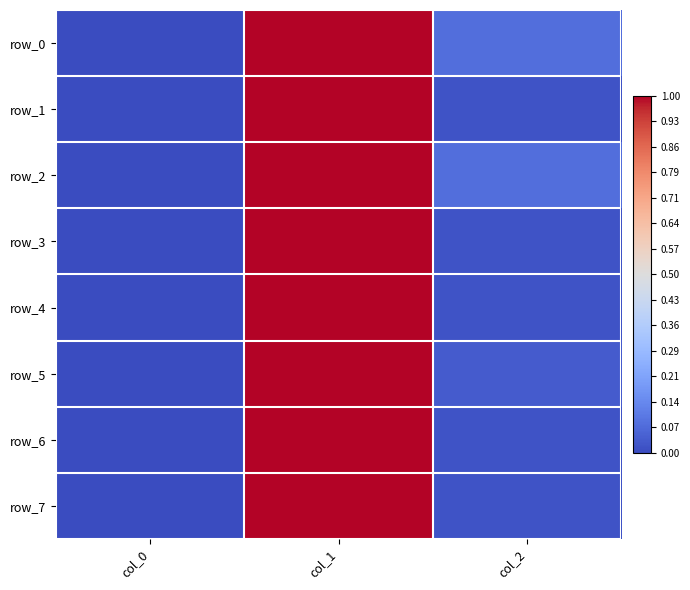

Is the value of row_6 at col_1 greater than the value of row_4 at col_1?

No